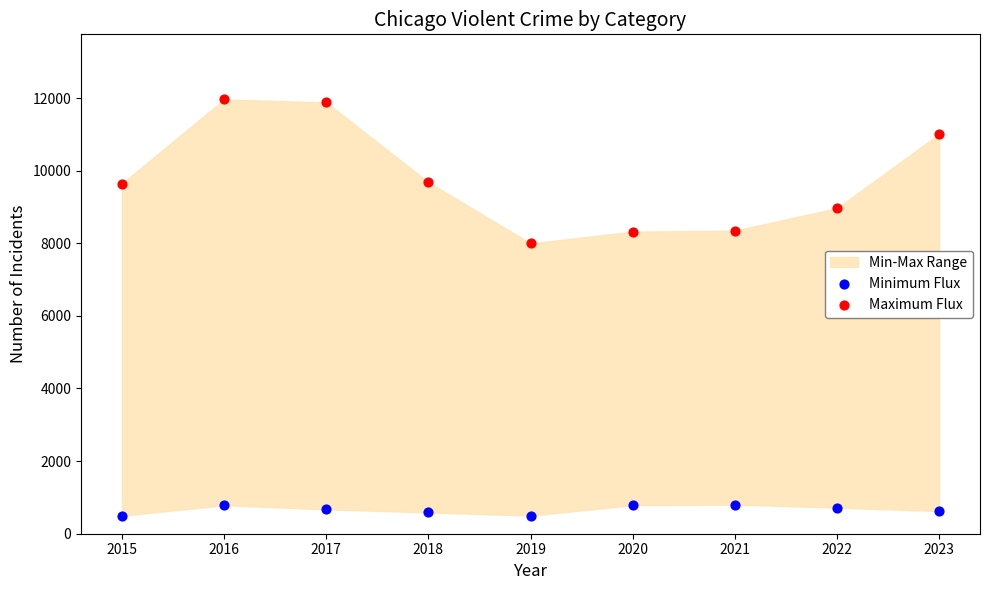

Across all data points, what is the range of Y values (max minus min)?

11464